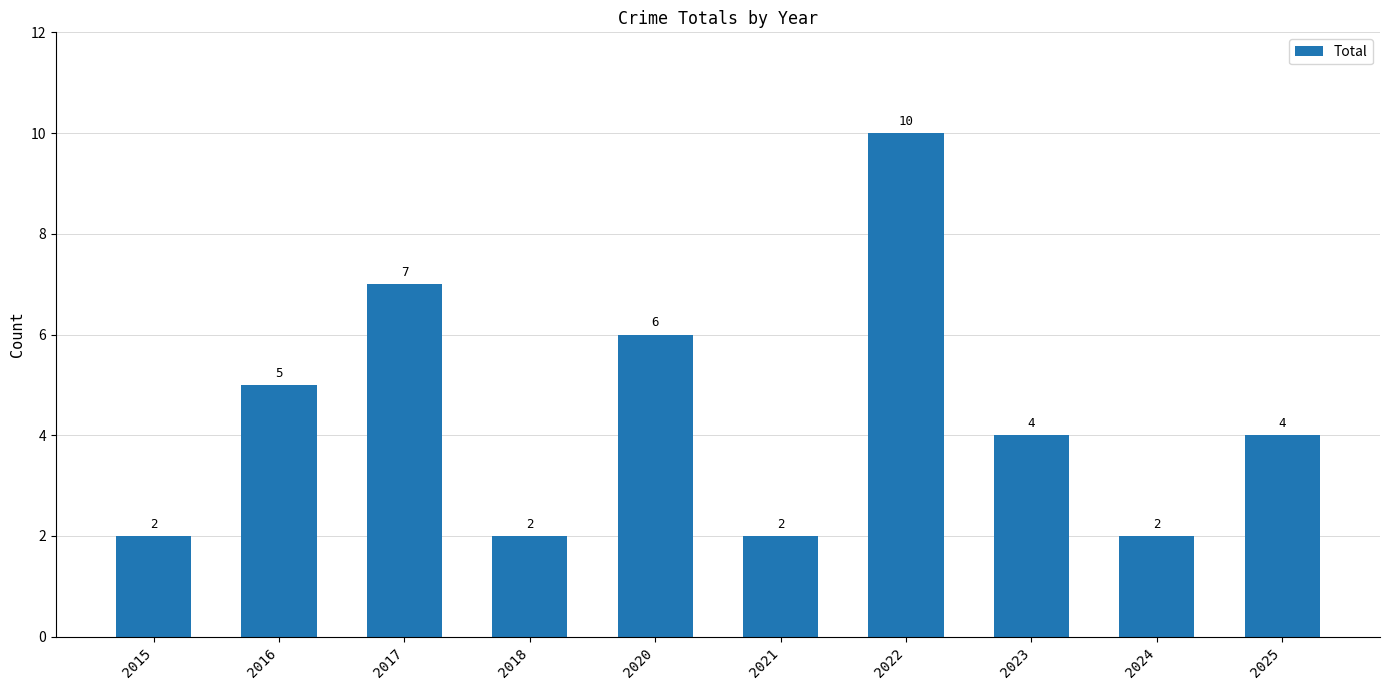

What is the value of the 6th bar from the left?

2